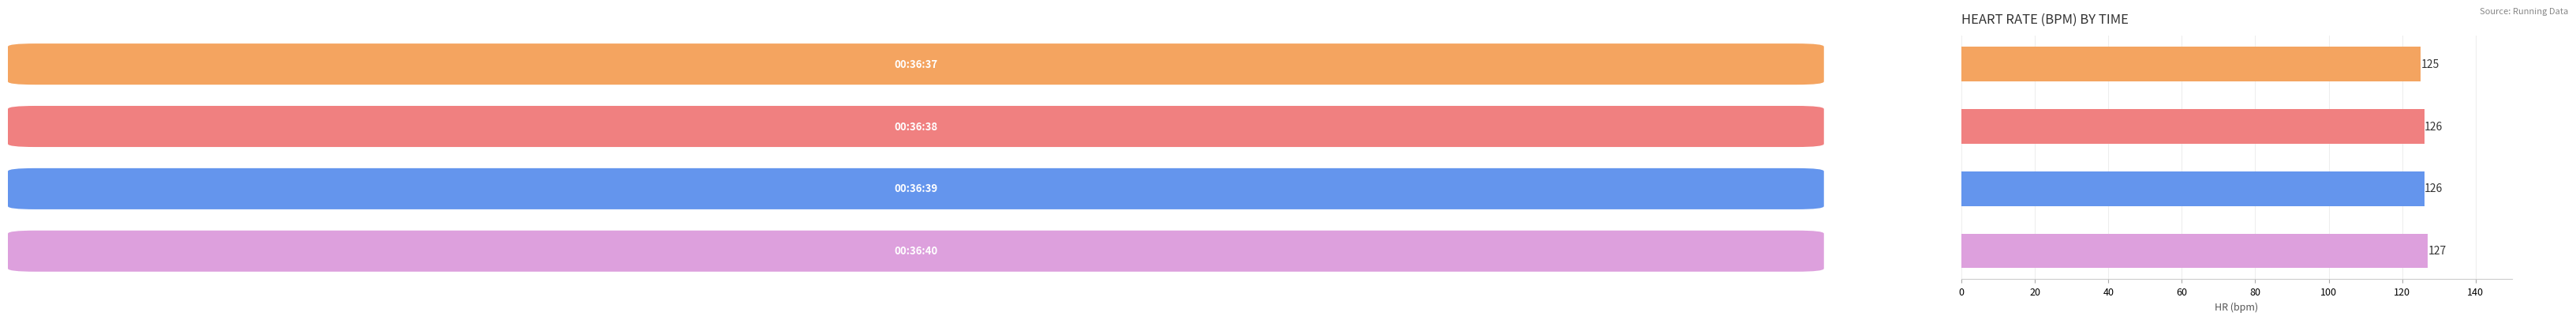

Count the values in the range 126 to 127.

3